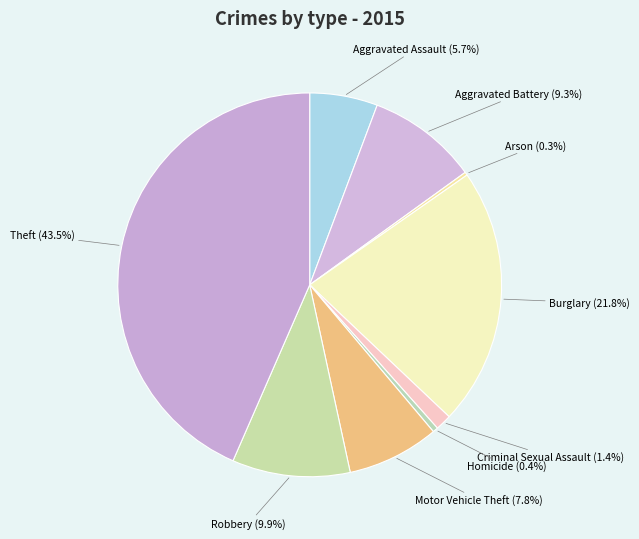

What is the largest slice in the pie chart?

Theft